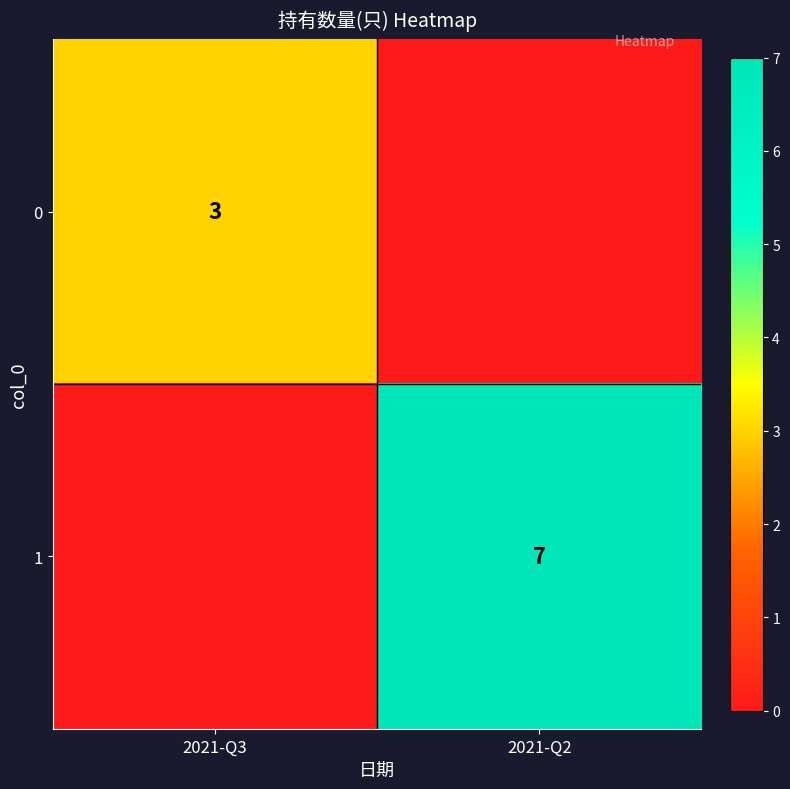

Is it true that 1 equals 7 at 2021-Q2?

True